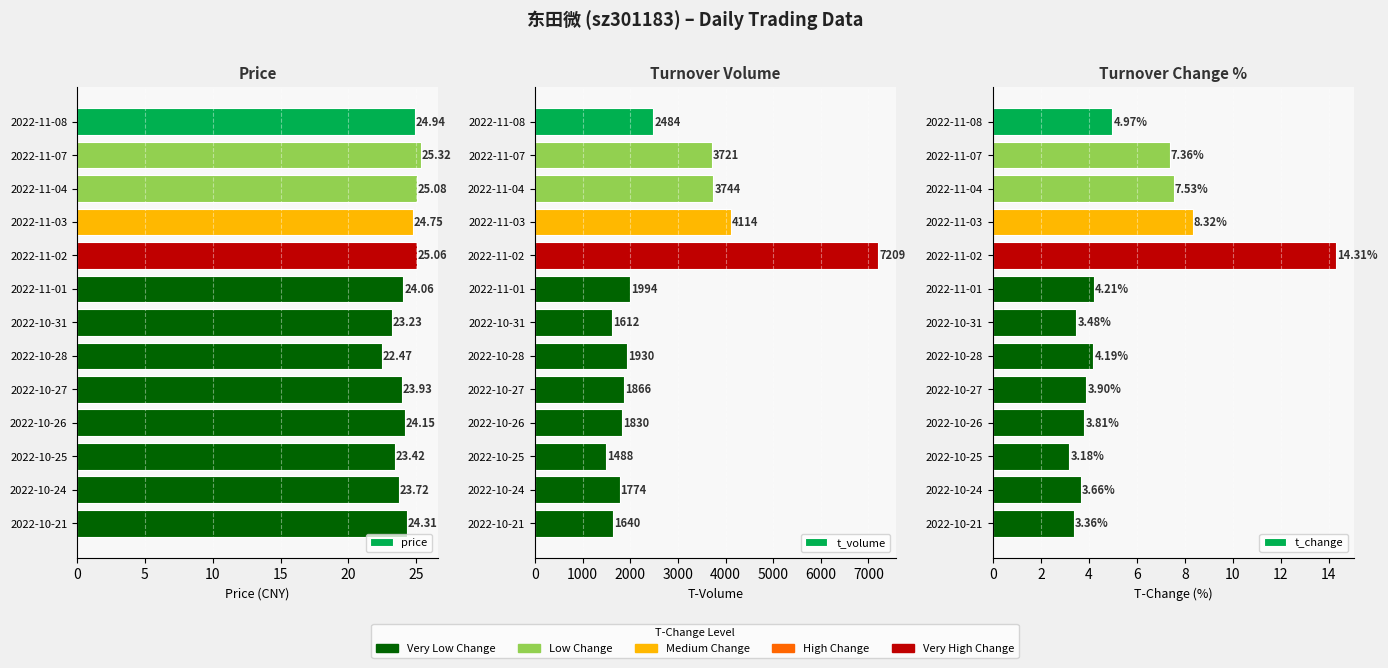

What is the difference between the highest and lowest values at 10?

3736.5